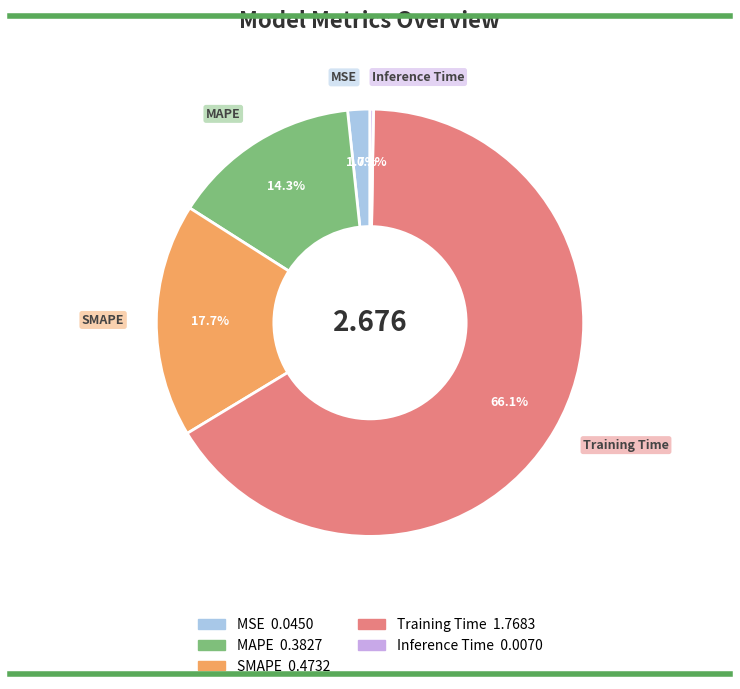

What is the largest slice in the pie chart?

Training Time